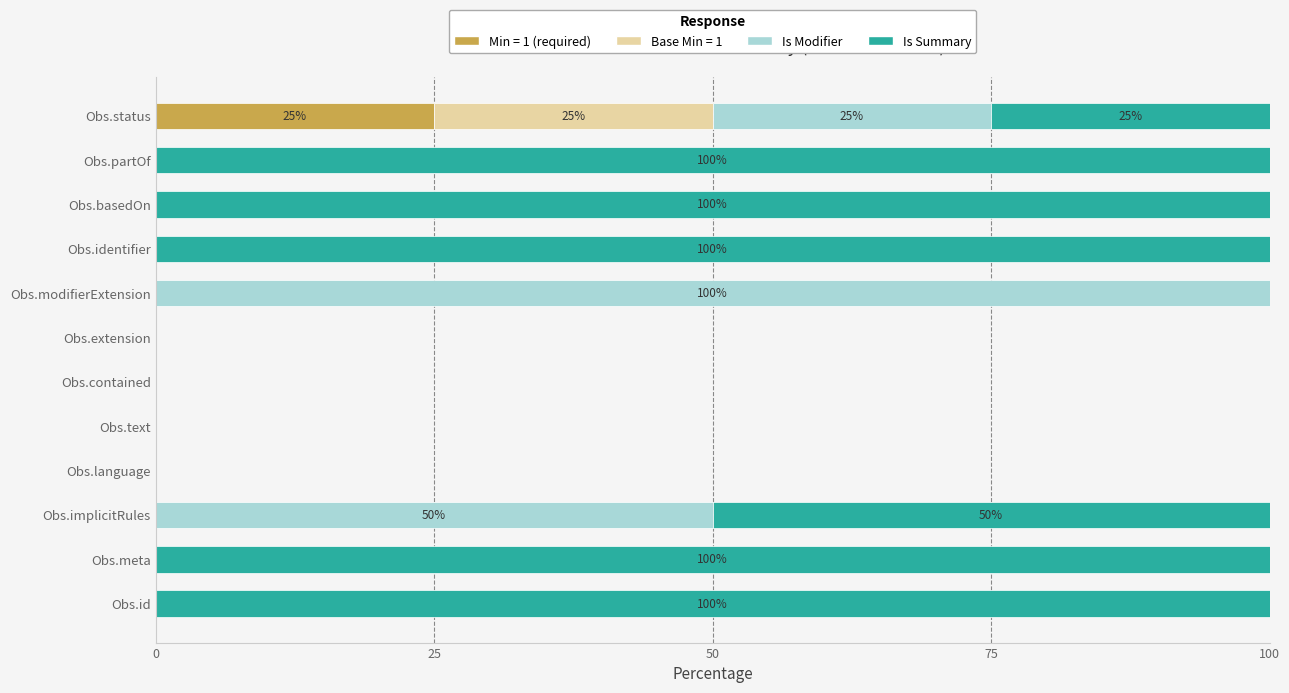

How many data points does each series have?

12